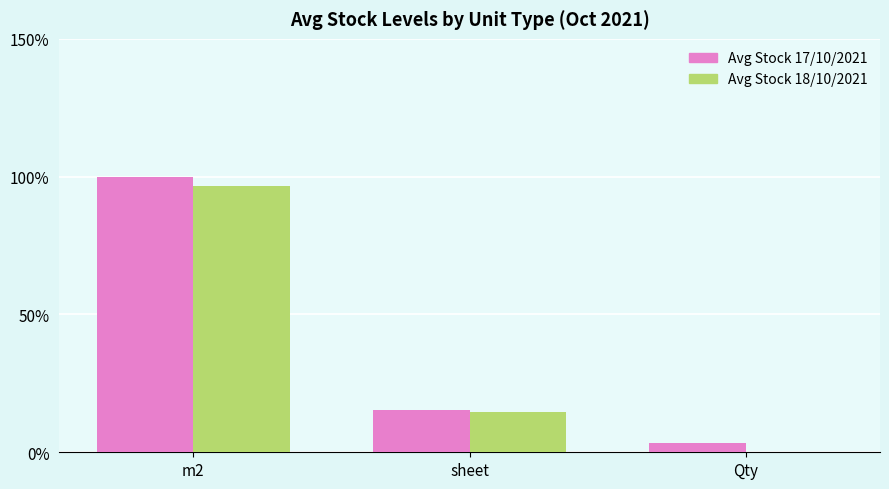

Reading left to right, transcribe all the data shown in this chart.

Avg Stock 17/10/2021: 100.0	15.3	3.3
Avg Stock 18/10/2021: 96.5	14.5	0.0